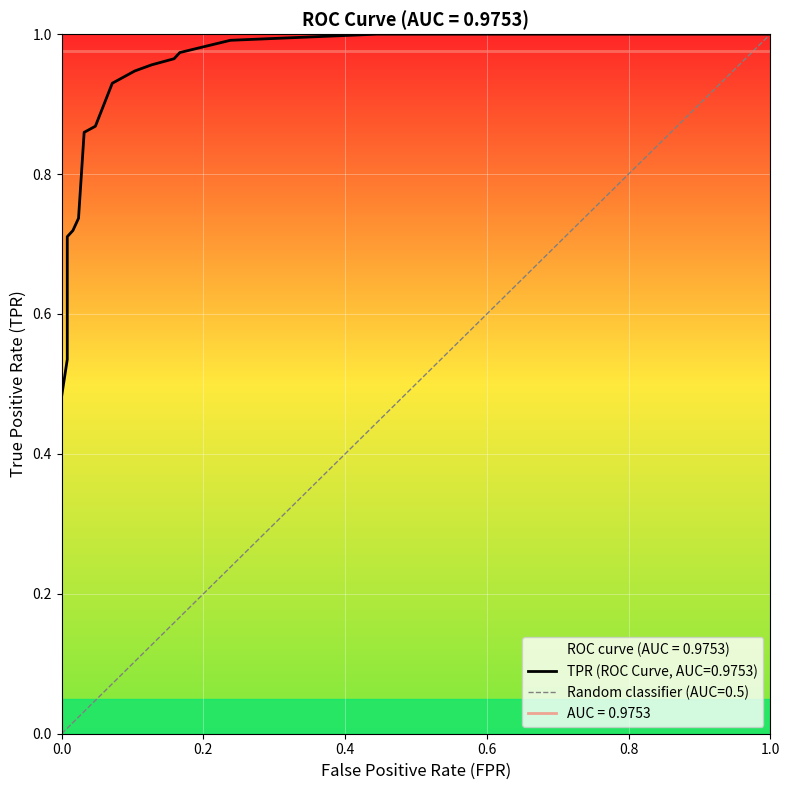

What is the sum of all values?

26.5